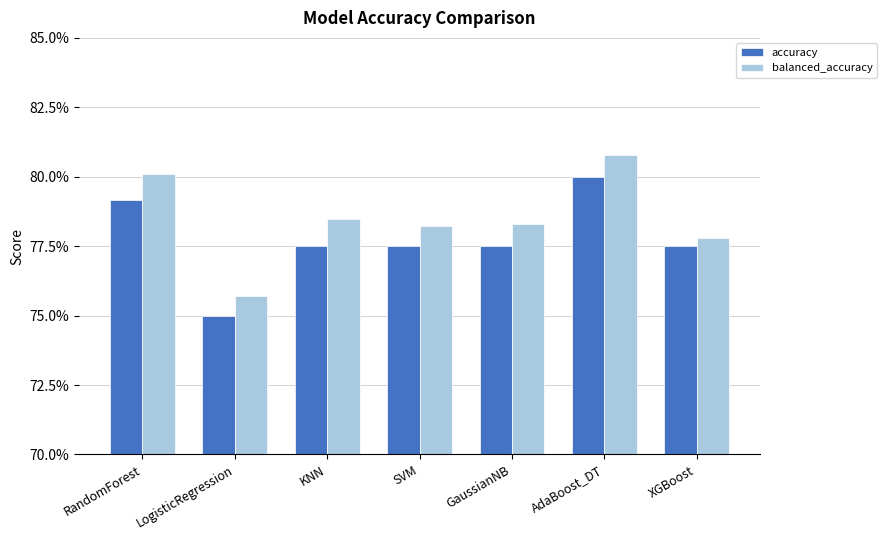

What are all the series names shown in the legend?

accuracy, balanced_accuracy